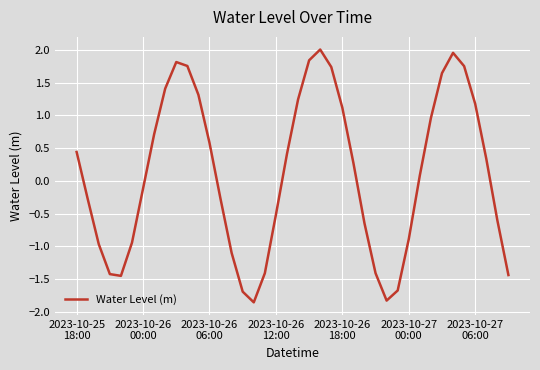

What is the difference between the maximum and minimum values?

3.9